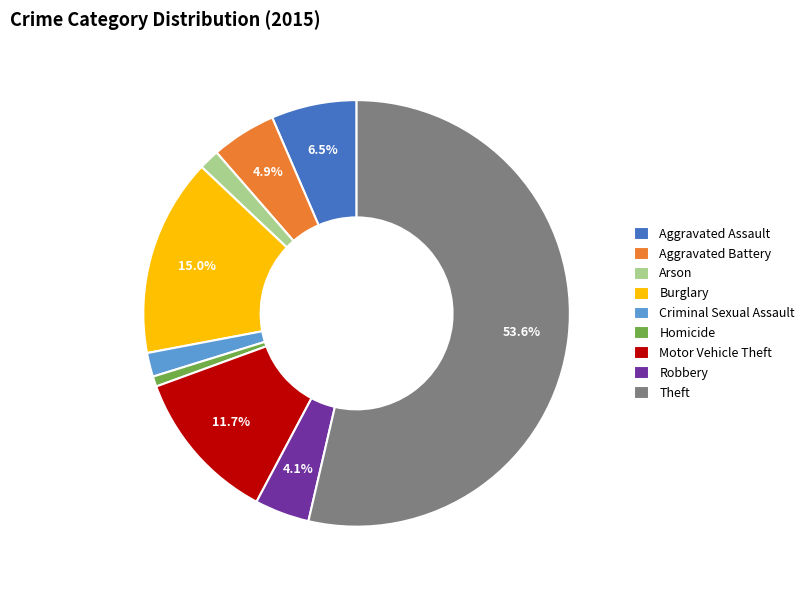

What is the largest slice in the pie chart?

Theft